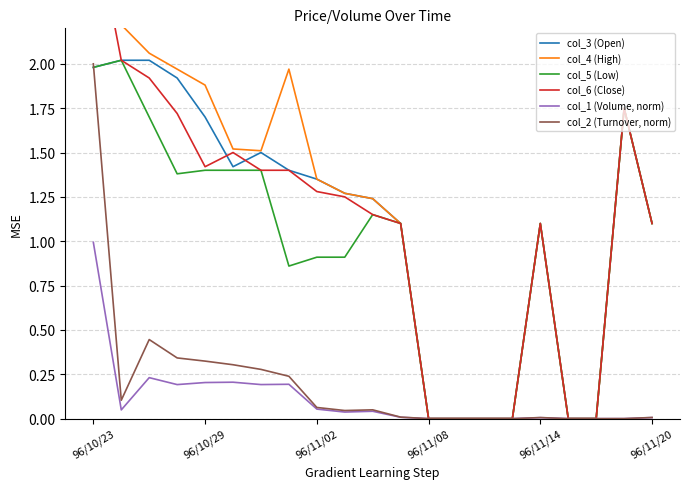

What is the sum of all col_1 (Volume, norm) values?

2.4